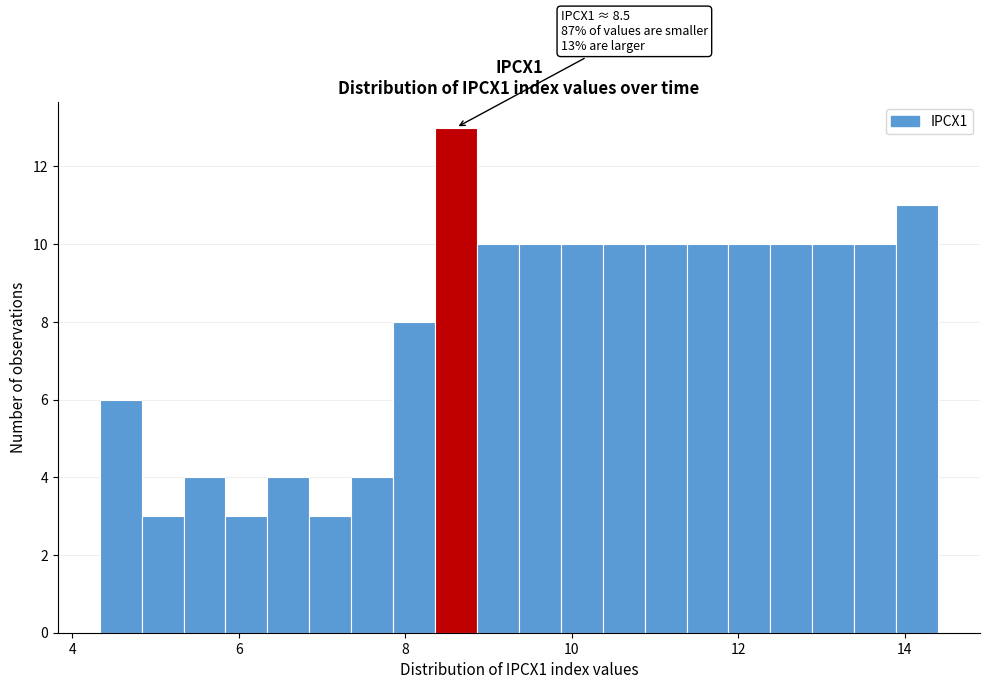

Around what value on the x-axis is the tallest bar? Give the approximate position of its centre, as read against the axis.

8.6